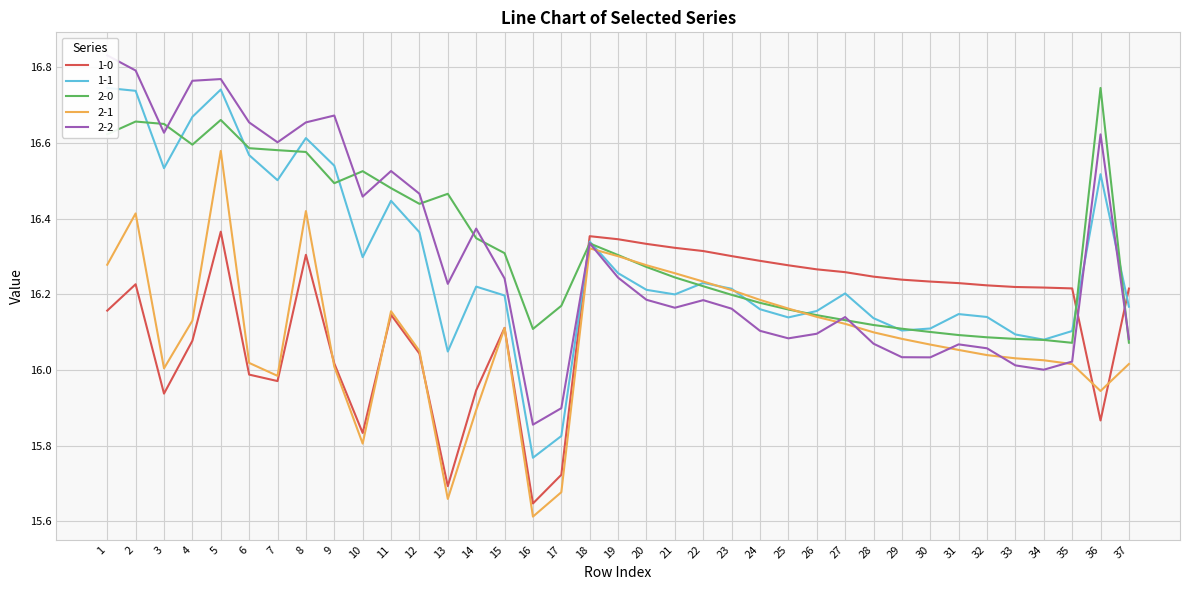

True or false: 1-1 has a value of 23.0 at 25.

False